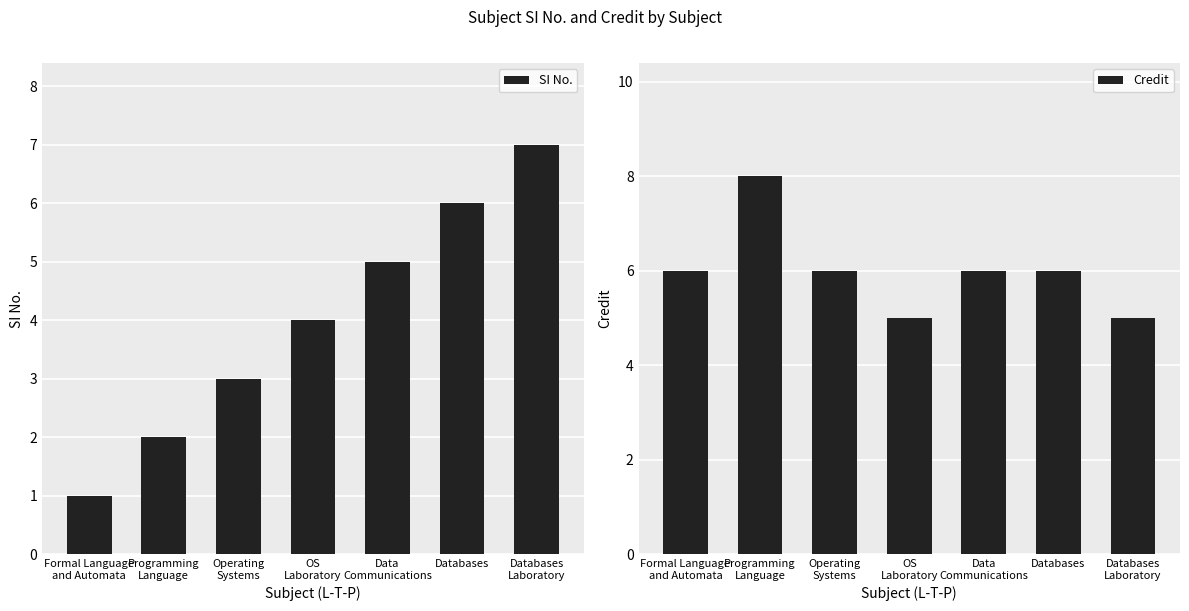

How many data points in Credit are less than 6?

2